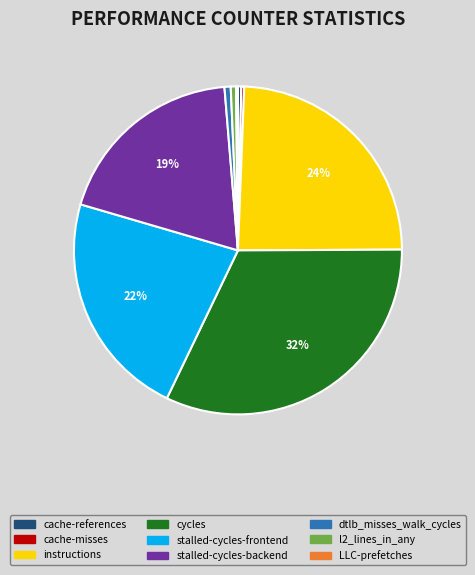

Does cache-references account for over 50% of the chart?

No